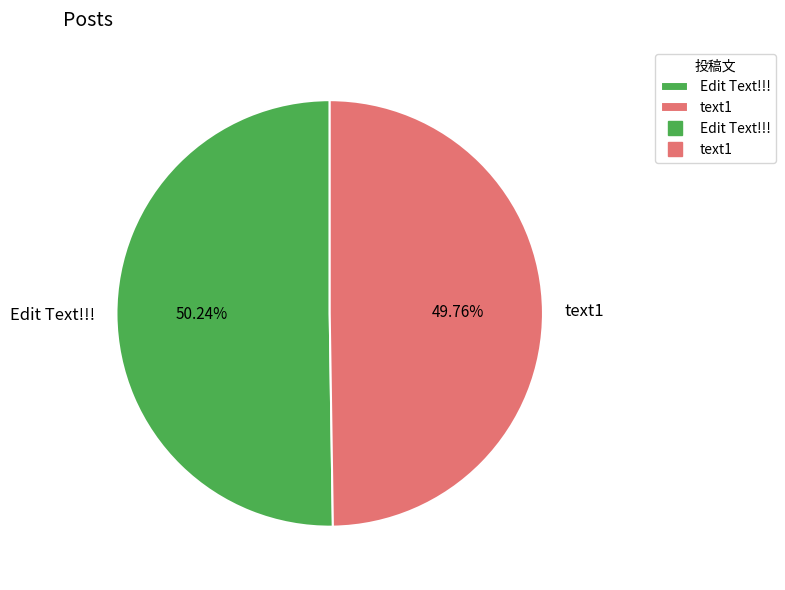

Combined, do text1 and Edit Text!!! account for over 50%?

Yes